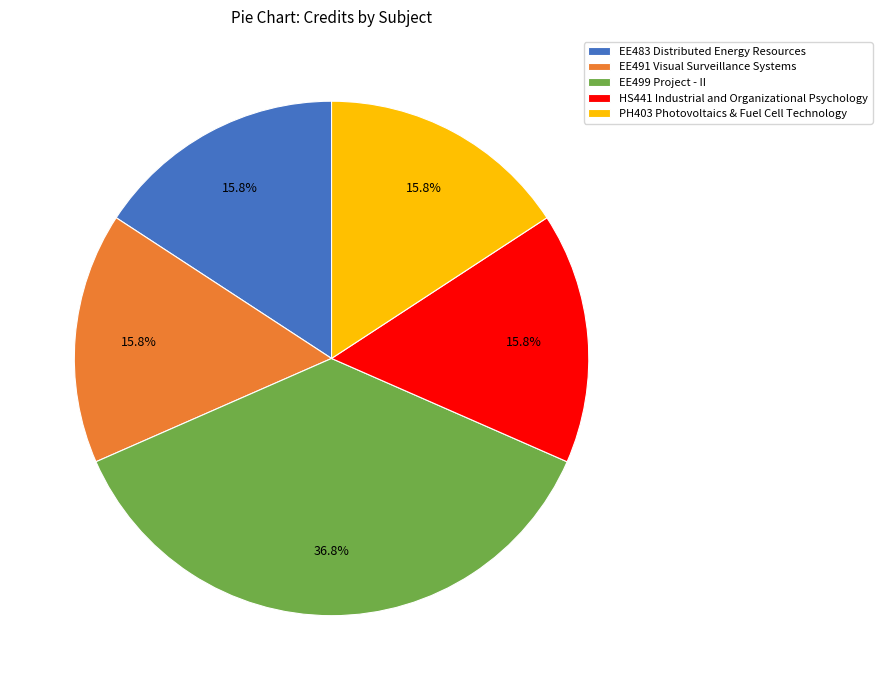

Which category has the biggest portion of the pie?

EE499 Project - II